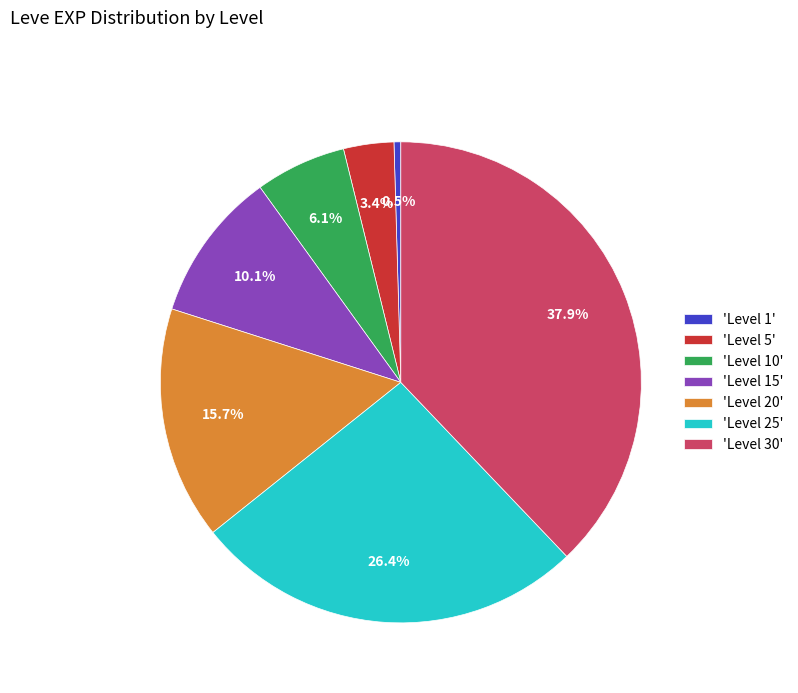

What is the ratio of the value at 'Level 15' to the value at 'Level 25'?

0.4